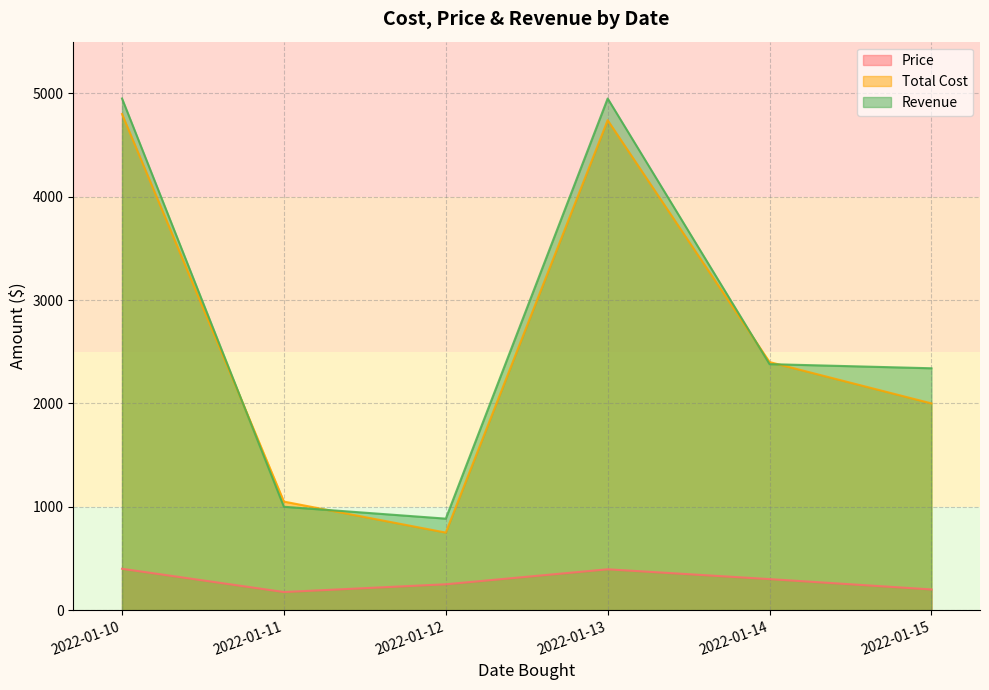

Reading right to left, transcribe all the data shown in this chart.

Price: 200	300	395	250	175	400
Total Cost: 2000	2400	4740	750	1050	4800
Revenue: 2340	2380	4950	885	1000	4950